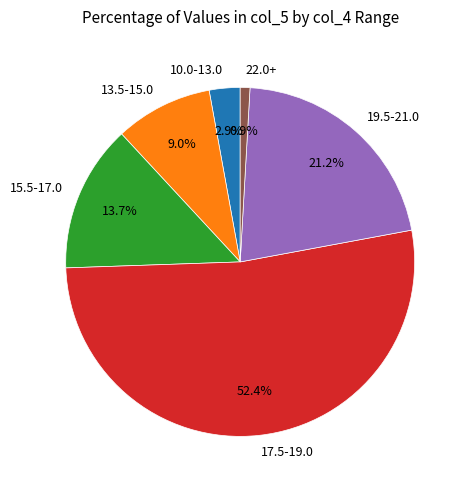

Does 15.5-17.0 represent more than half of the total?

No